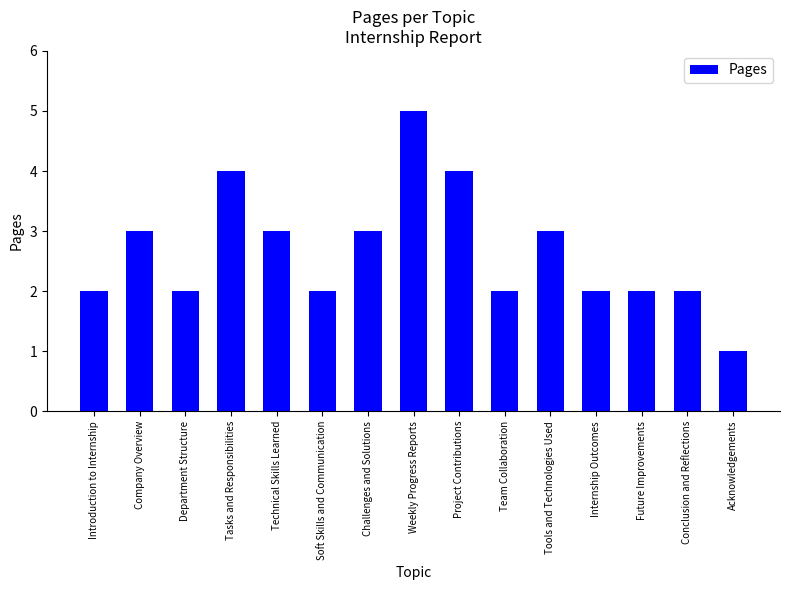

What is the greatest value displayed?

5